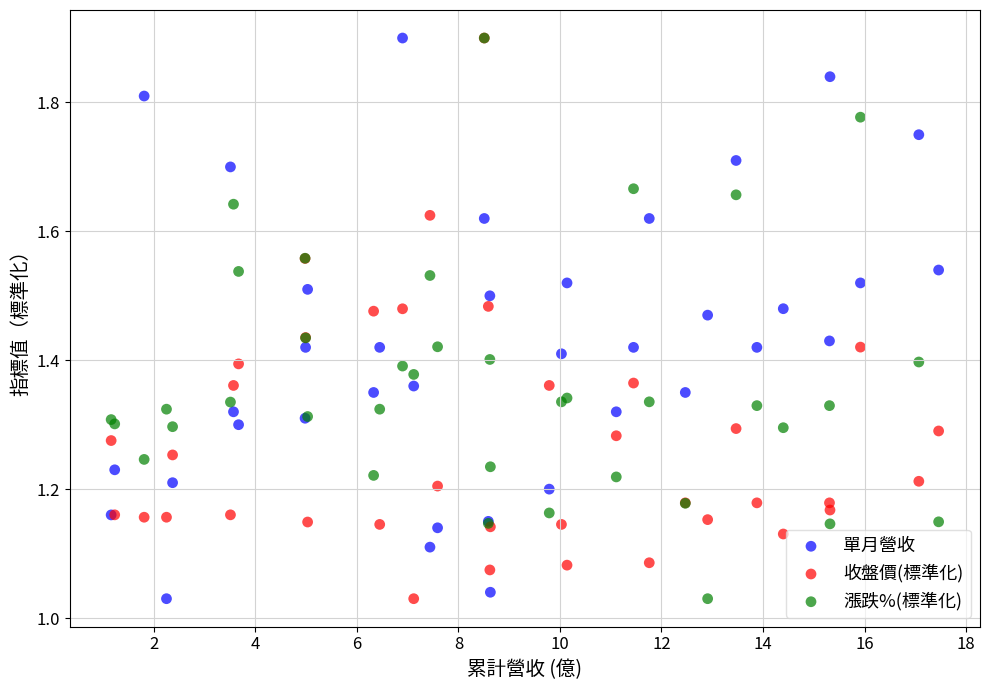

What are all the series names shown in the legend?

單月營收, 收盤價(標準化), 漲跌%(標準化)